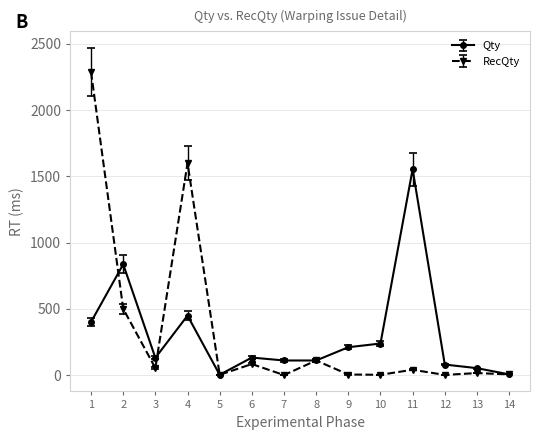

Rank the series by their average value, from highest to lowest.

RecQty, Qty